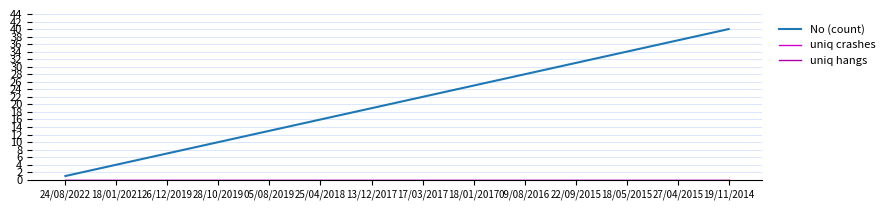

At how many categories does at least one series exceed 0?

40